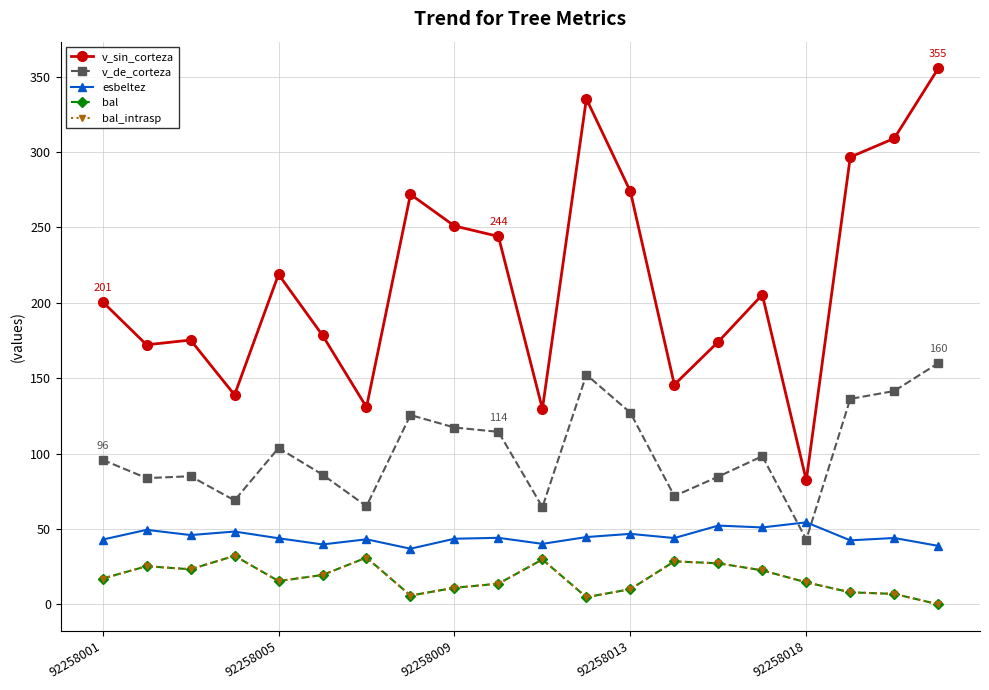

Is this an area chart (filled region under the line)?

No